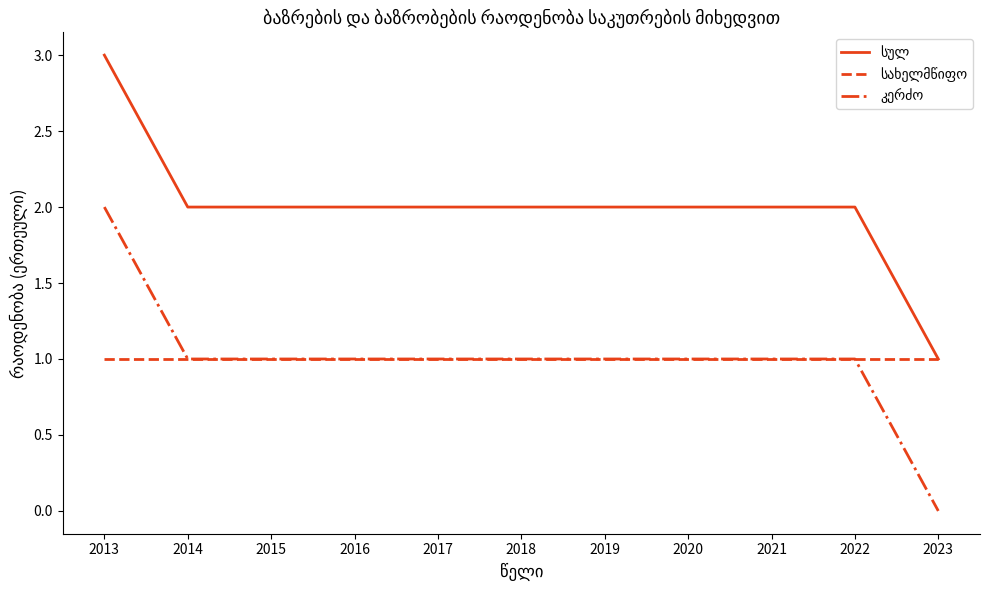

What is the greatest value displayed?

3